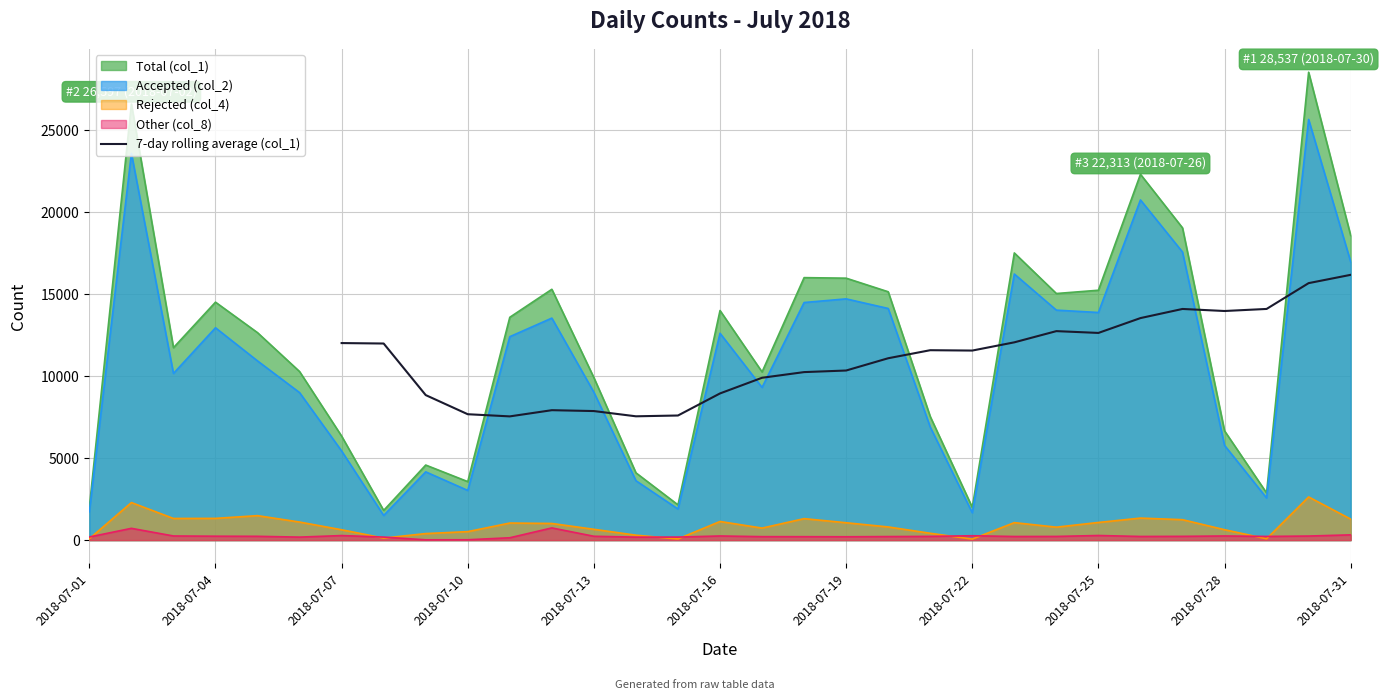

What is the highest value of the 7-day rolling average (col_1) series?

16179.4